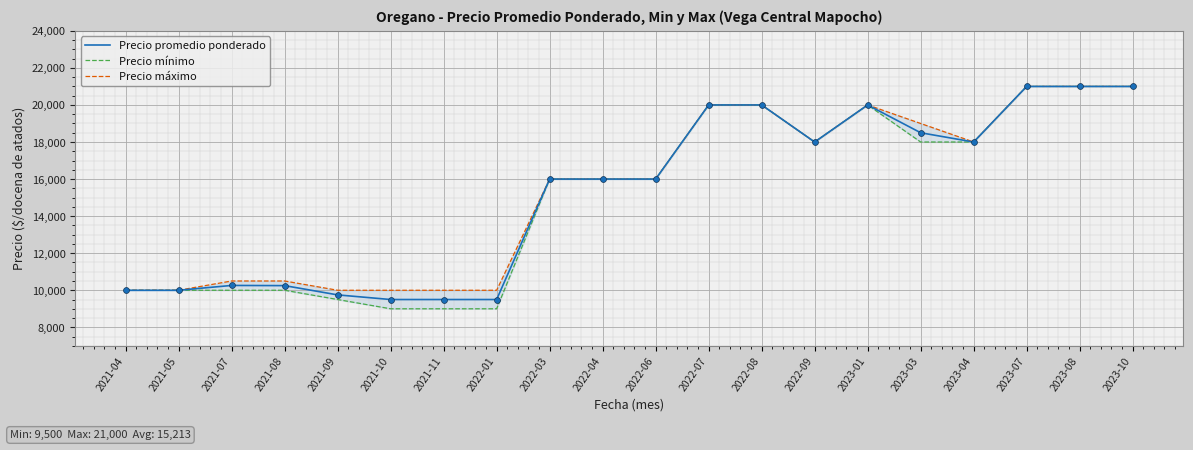

At how many categories does at least one series exceed 17192?

9